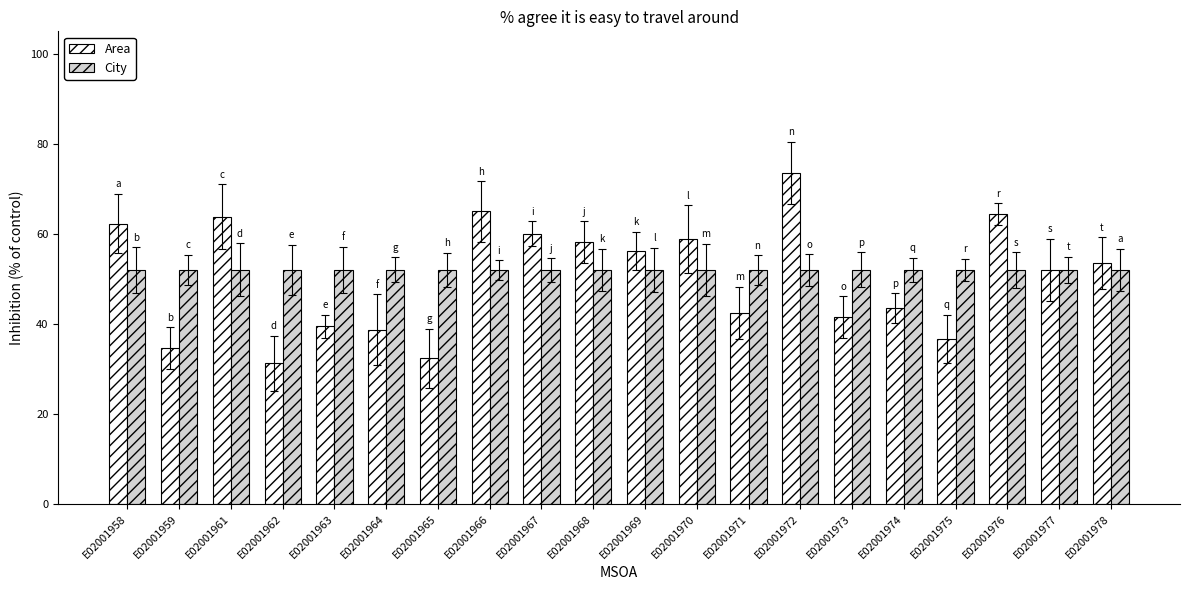

List the series in order of their overall mean, highest first.

City, Area